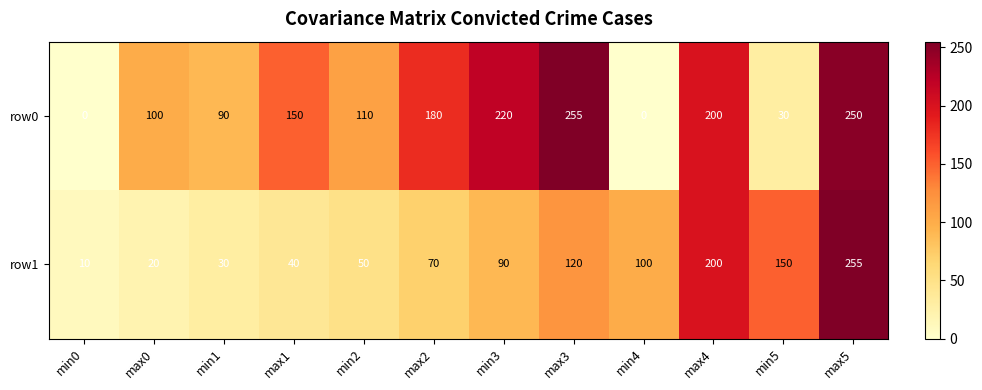

Count the number of categories in the chart.

12